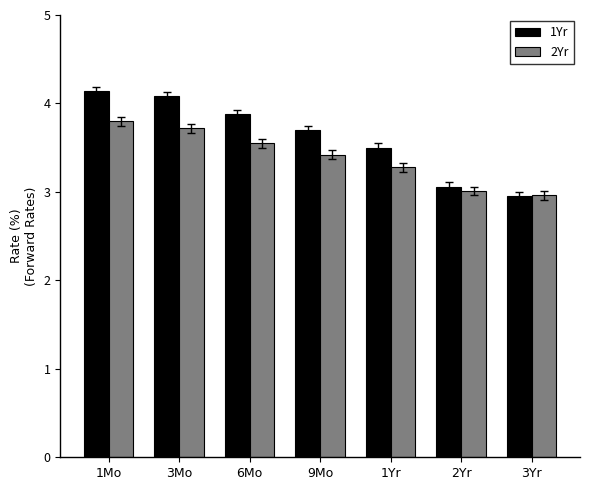

How many bars are there in each group?

2